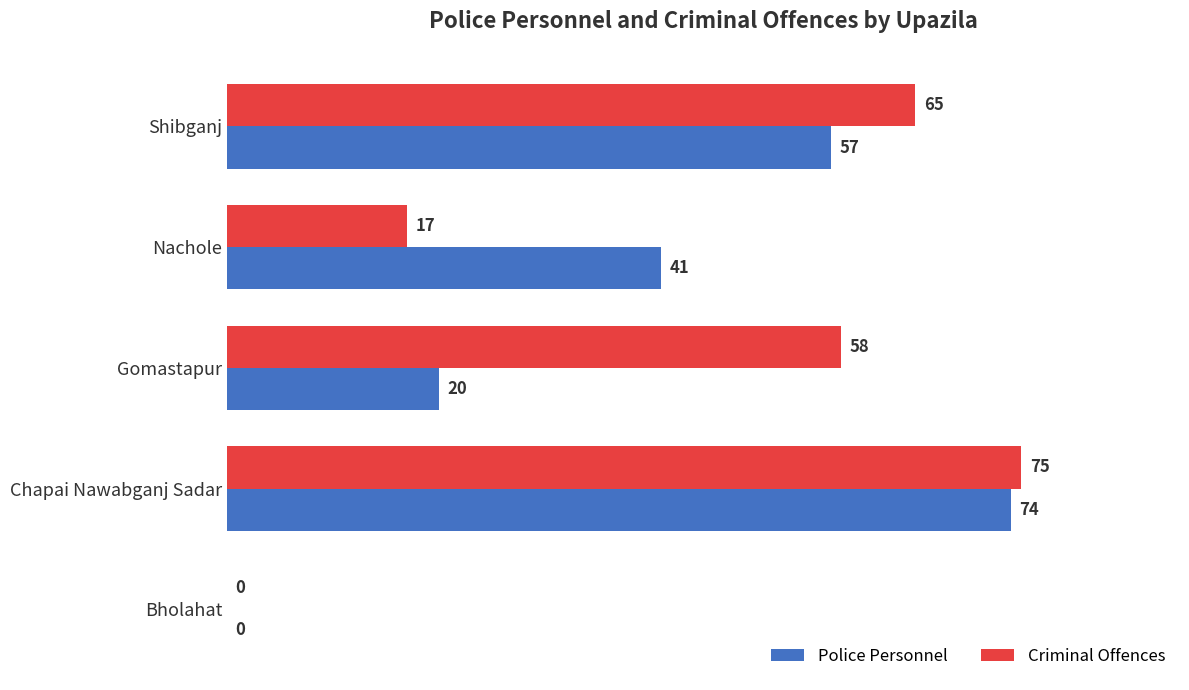

At which category is the sum across all series the highest?

Chapai Nawabganj Sadar